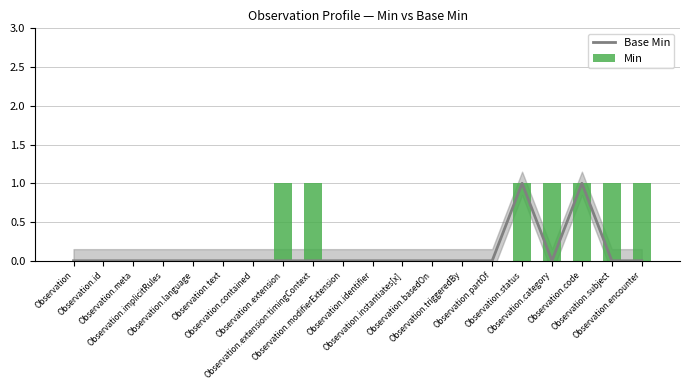

Reading left to right, extract all data points from this chart.

Base Min: 0	0	0	0	0	0	0	0	0	0	0	0	0	0	0	1	0	1	0	0
Min: 0	0	0	0	0	0	0	1	1	0	0	0	0	0	0	1	1	1	1	1